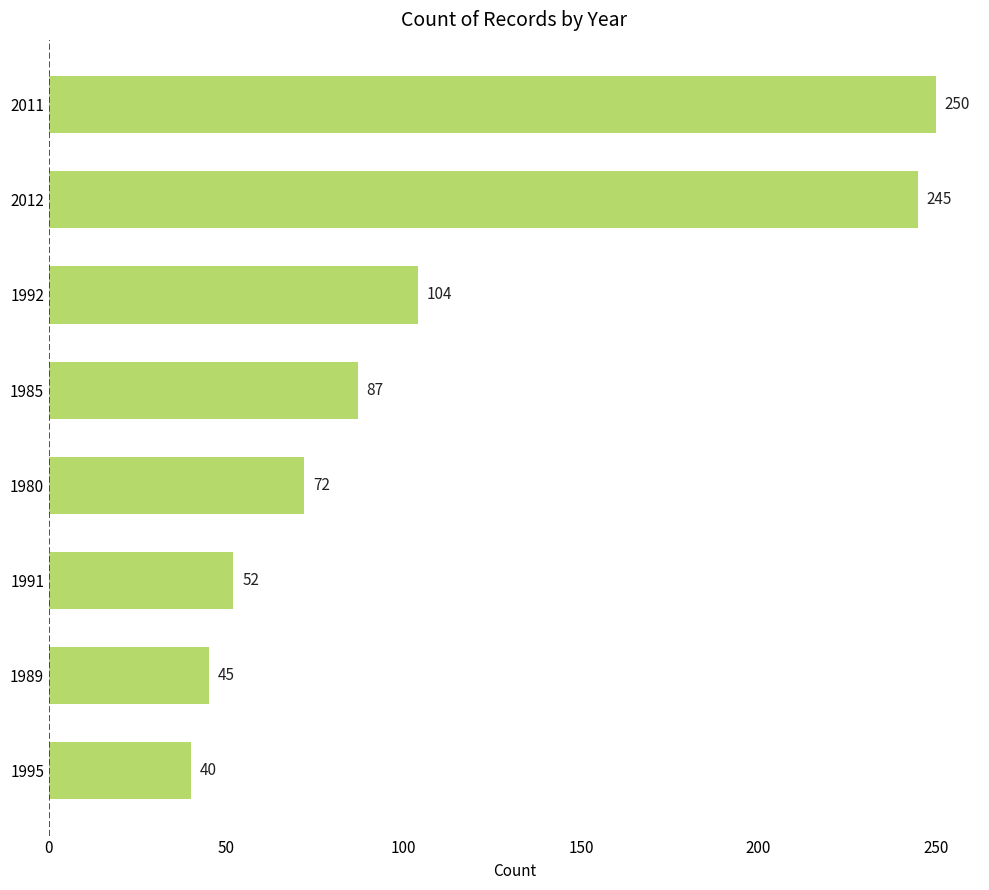

Is it true that the value at 1992 is 104?

True